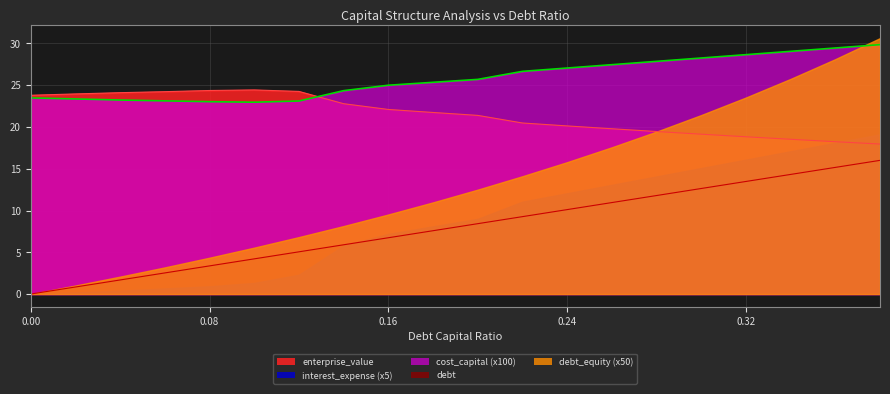

At how many categories does at least one series exceed 27?

8